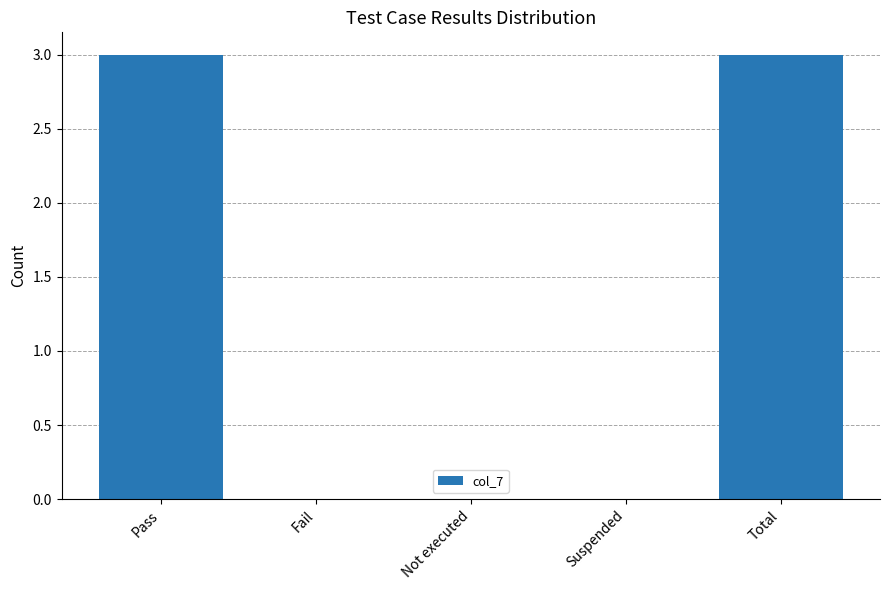

What is the change in value from Pass to Fail?

-3